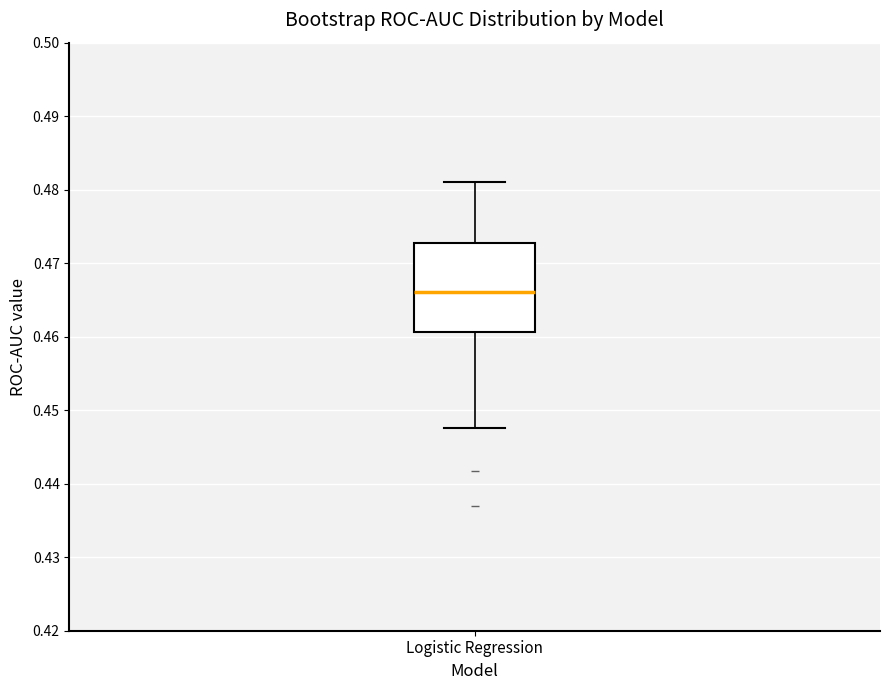

Where does the lower whisker of the box for Logistic Regression end on the y-axis? The values are not printed on the chart, so give them approximately, as read against the axis.

0.448